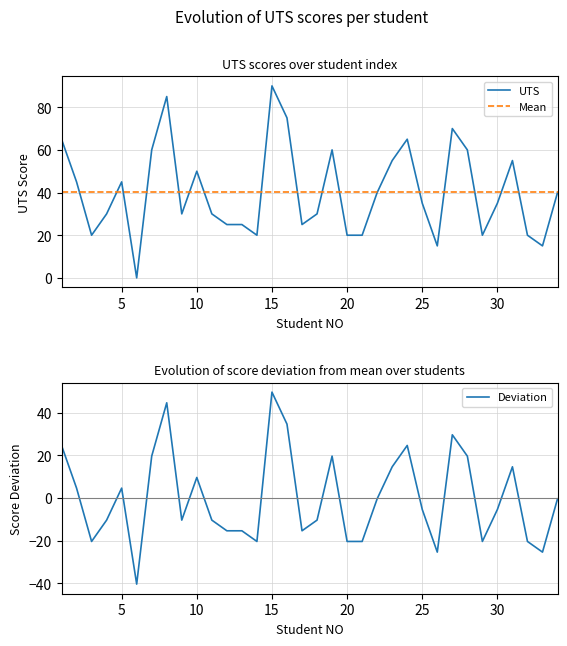

At which category does the chart reach its minimum across all series?

6